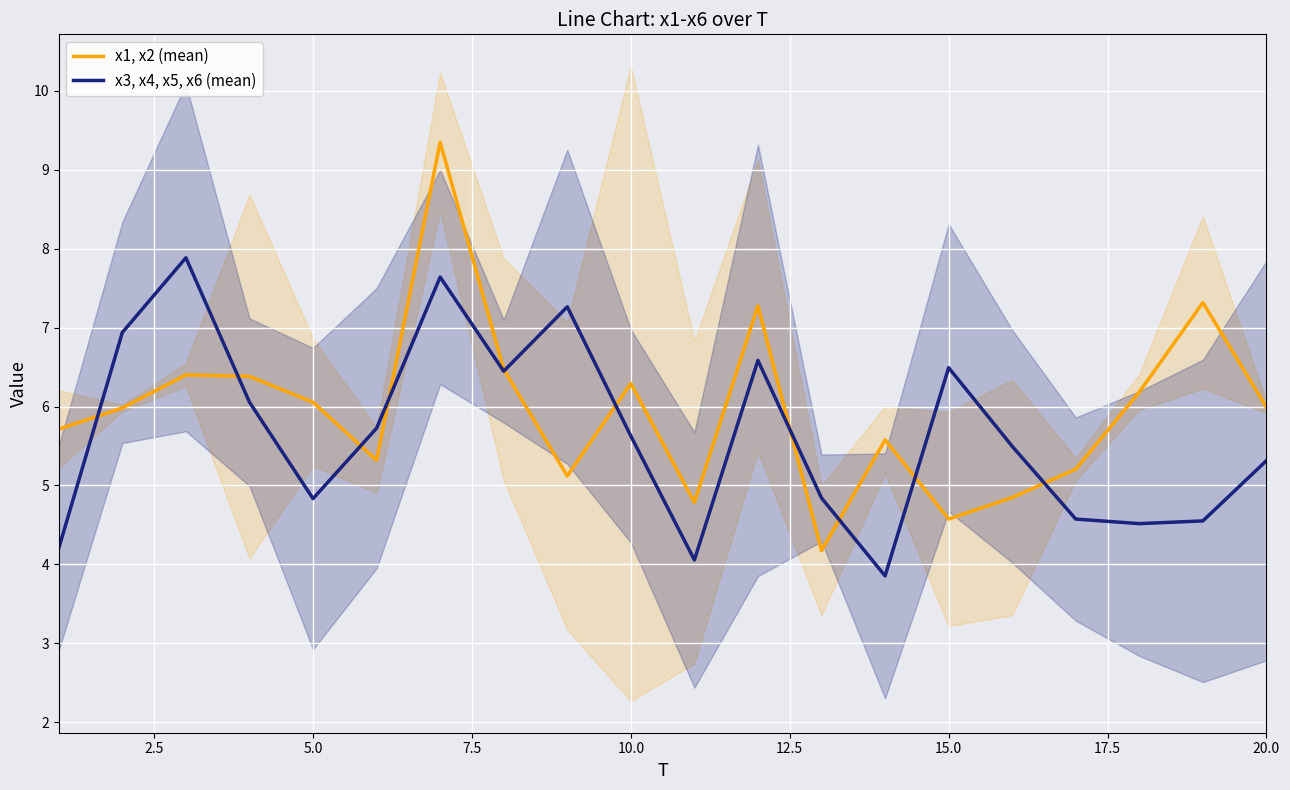

Is this an area chart (filled region under the line)?

No